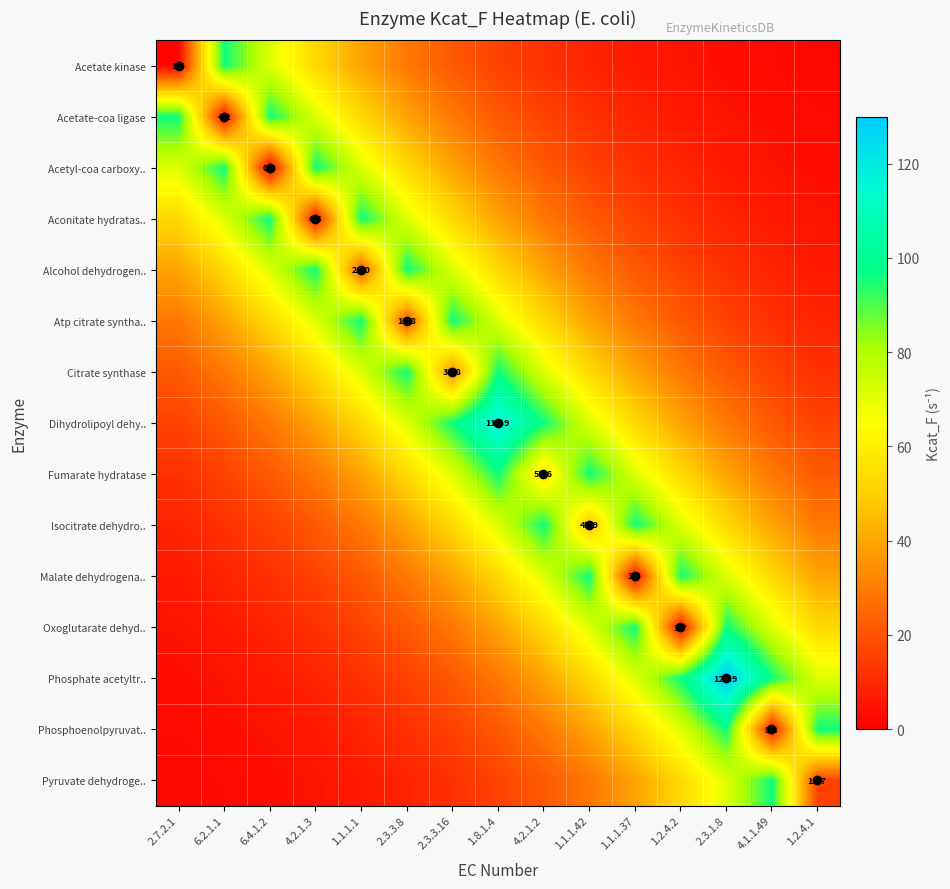

What is the total value across all series at 4.2.1.3?

584.5